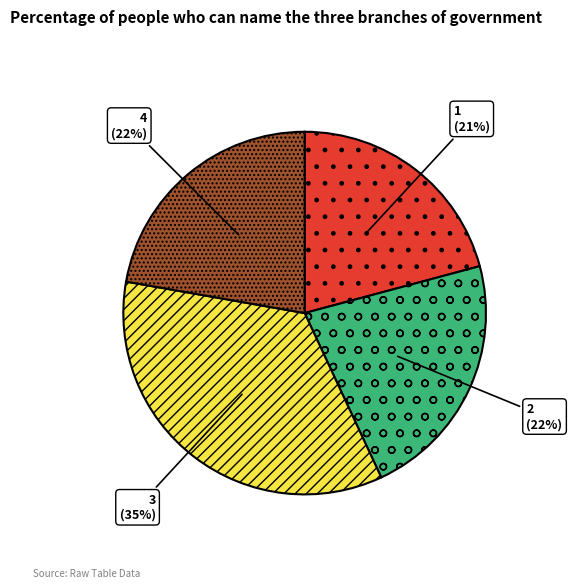

Do 1 and 4 together represent more than half of the pie?

No